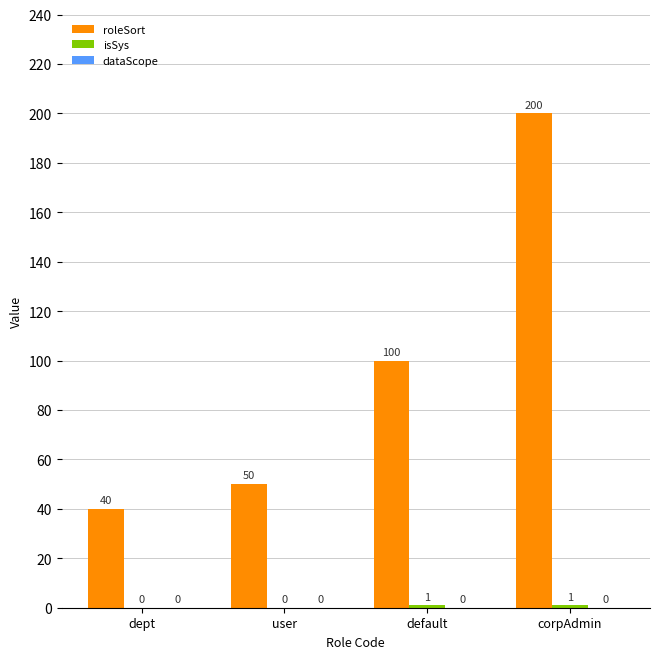

What is the sum of the roleSort values at user and dept?

90